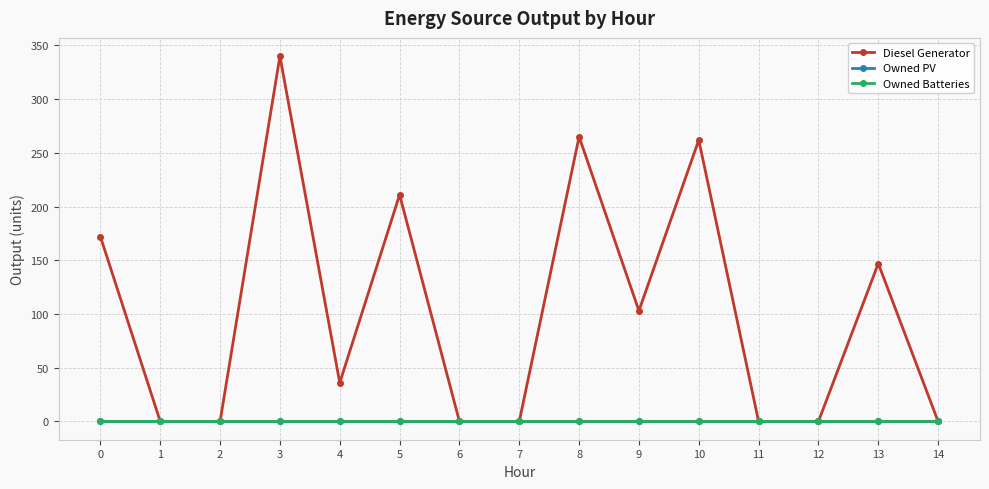

Reading left to right, what are all the values shown in this chart?

Diesel Generator: 172	0	0	340	36	211	0	0	265	103	262	0	0	147	0
Owned PV: 0	0	0	0	0	0	0	0	0	0	0	0	0	0	0
Owned Batteries: 0	0	0	0	0	0	0	0	0	0	0	0	0	0	0